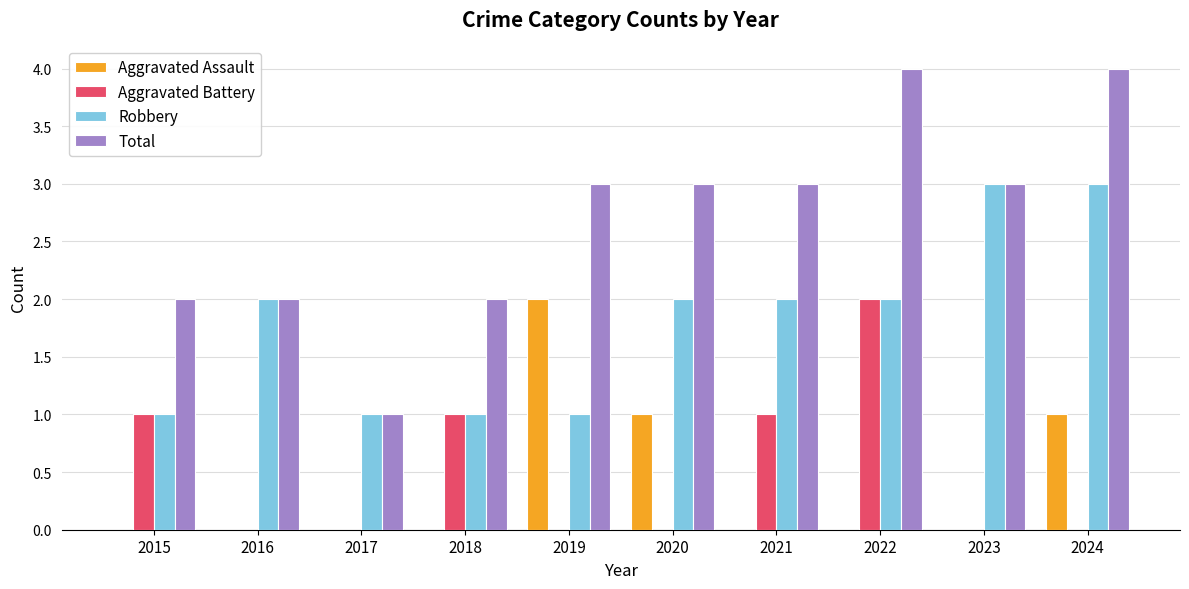

What is the sum of all Aggravated Battery values?

5